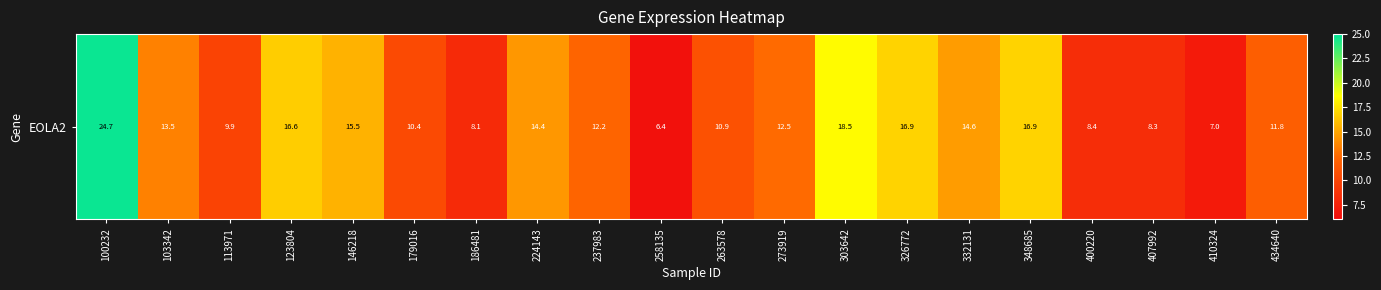

What is the approximate value at 410324?

7.0